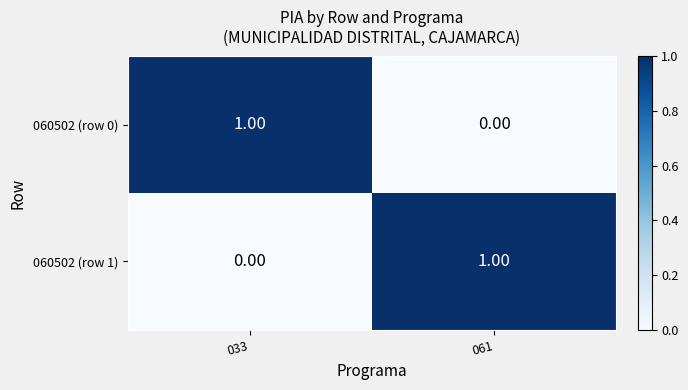

List the labels in order of 060502 (row 0) value, smallest first.

061, 033